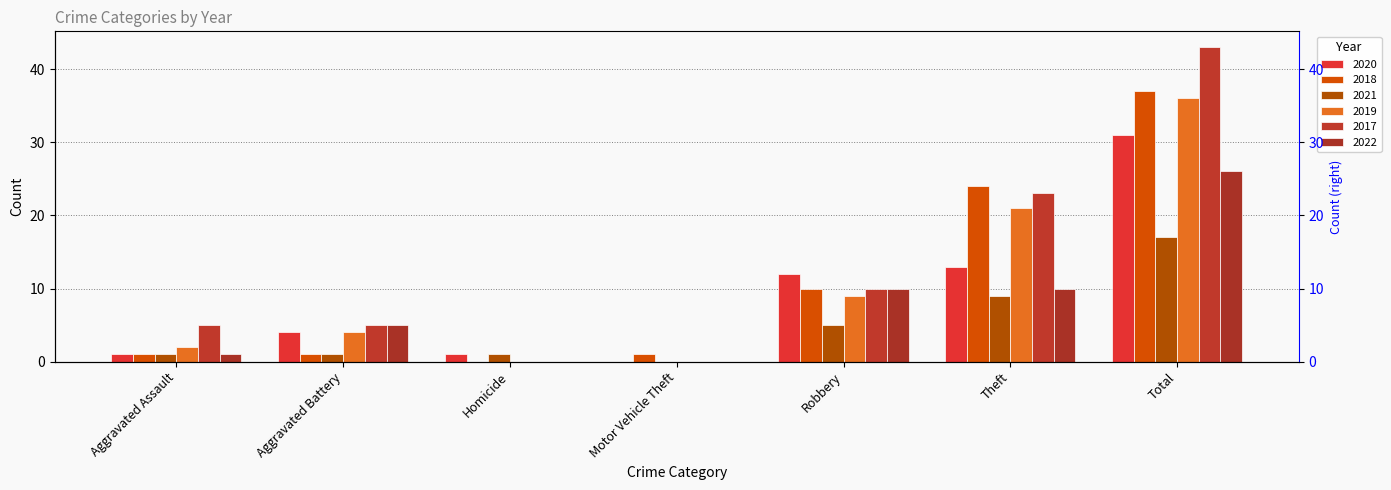

What is the value of the 2018 bar at the 1st from the left?

1